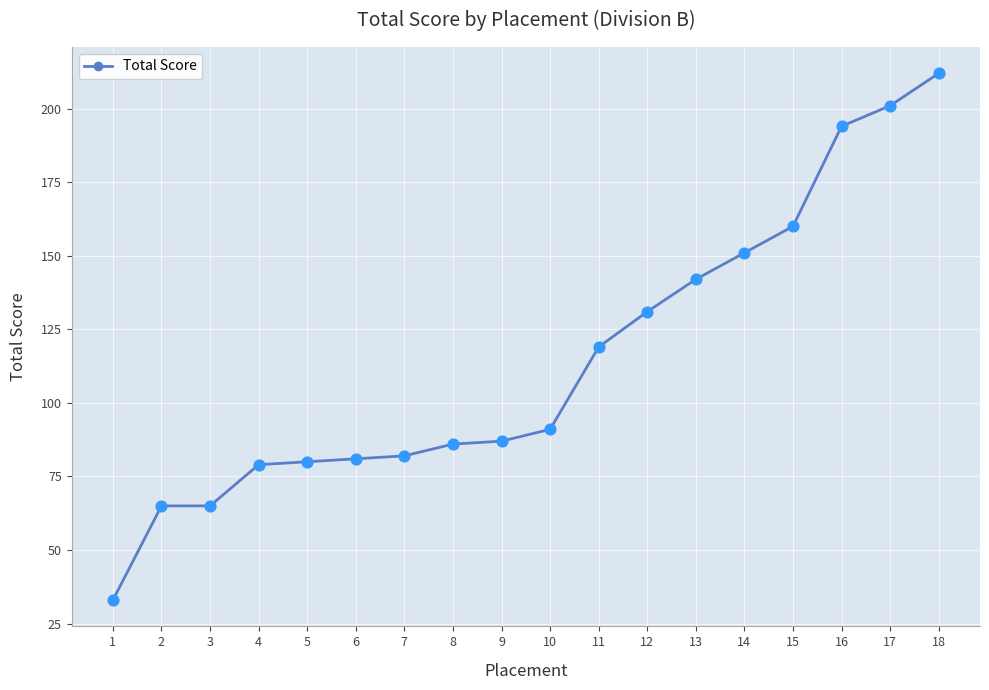

What is the change in value from 5 to 13?

+62